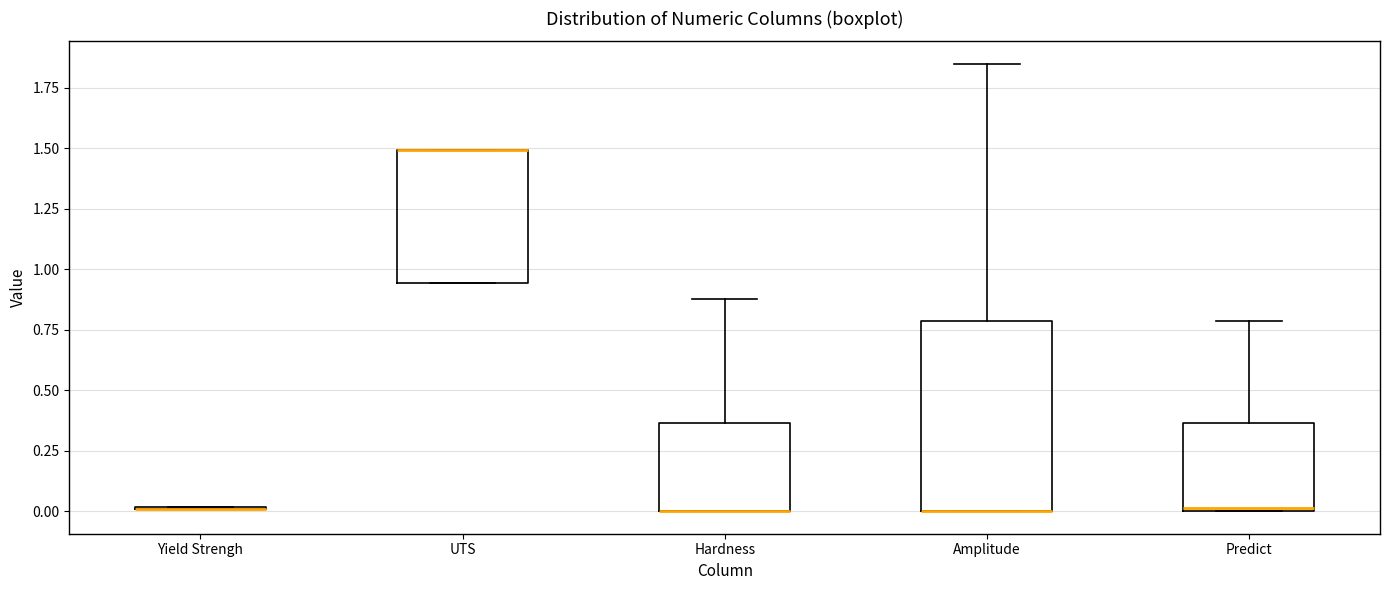

Comparing the boxes themselves (not the whiskers), which one is the tallest?

Amplitude